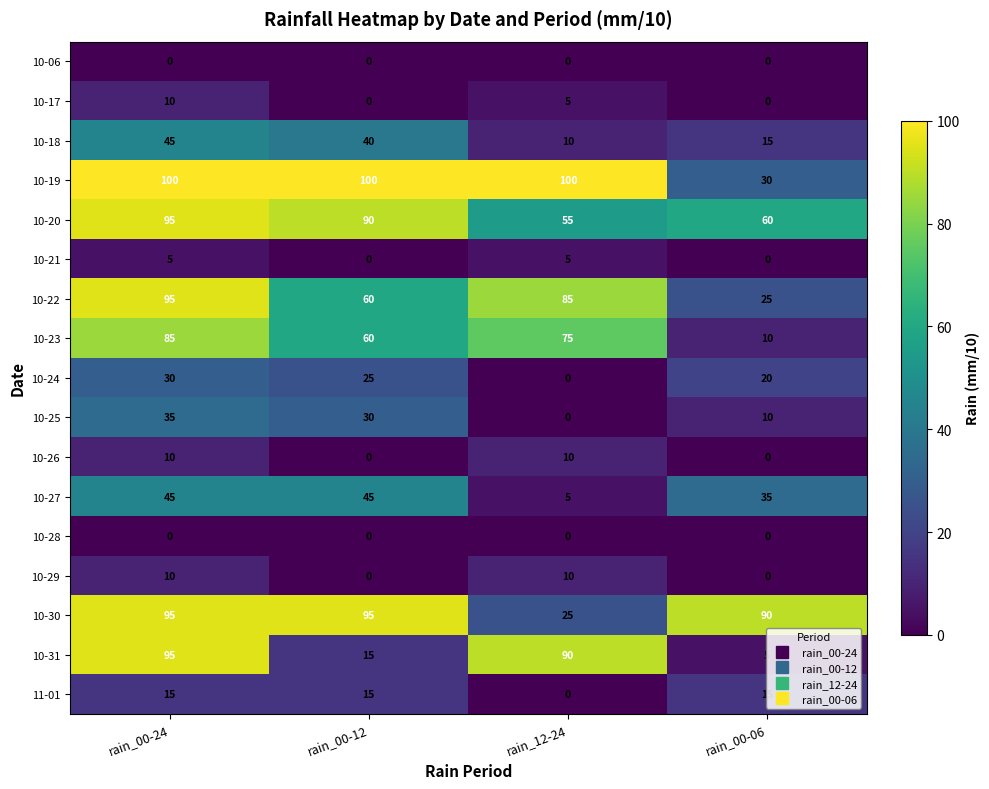

The 10-20 series shows 90 at rain_00-12. True or false?

True